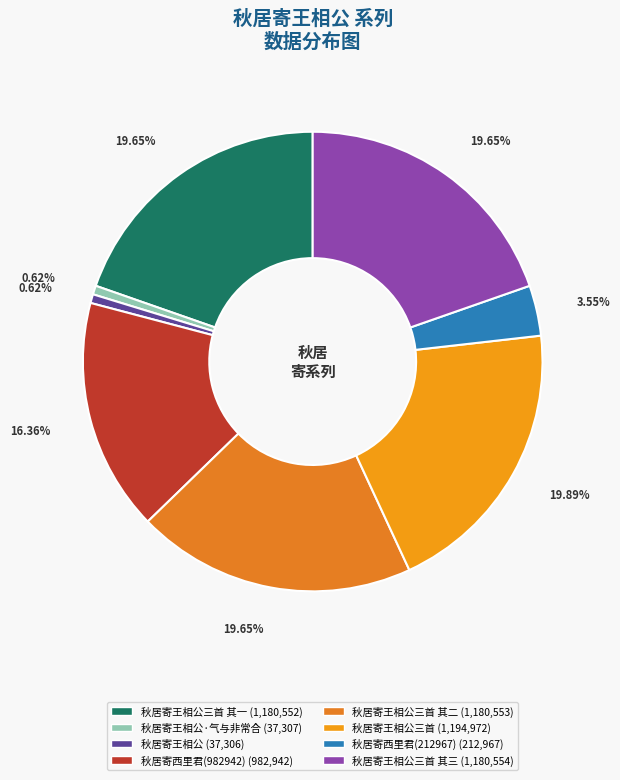

How many segments does this pie chart have?

8